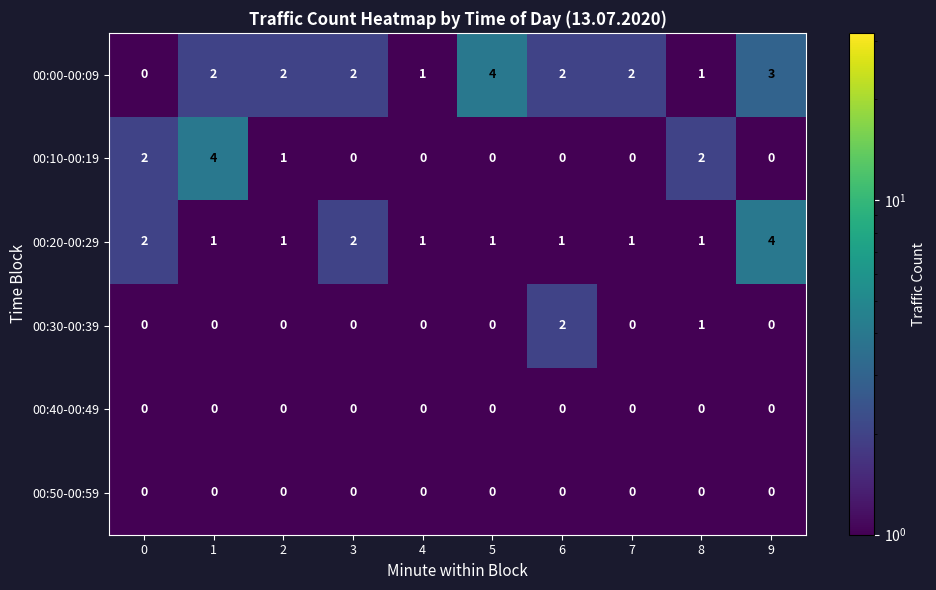

What is the difference between the highest and lowest values at 1?

4